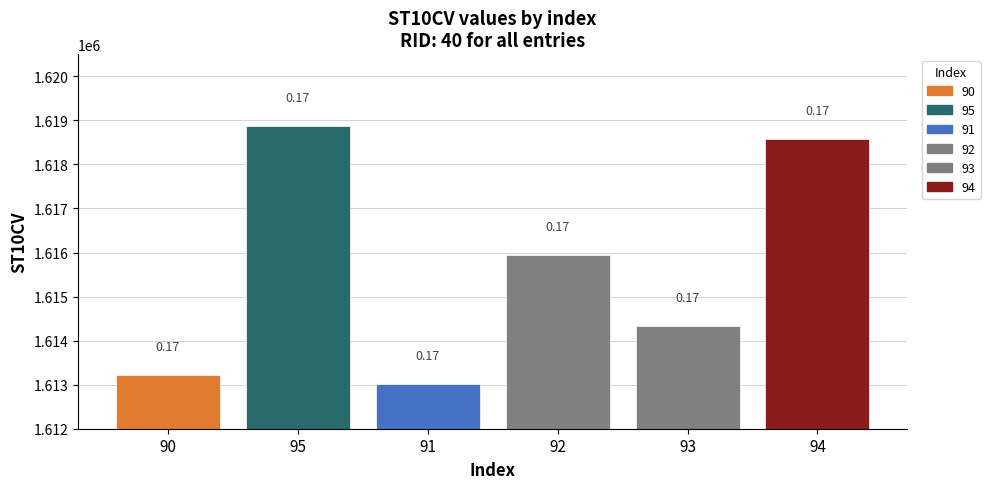

Between 90 and 93, which is larger?

93